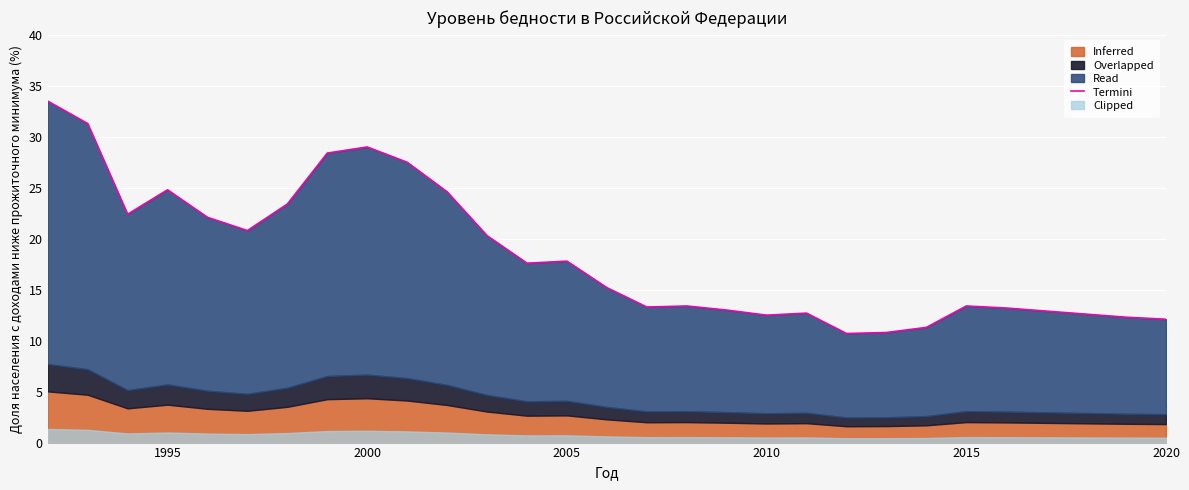

How many points are higher than both their immediate neighbors (excluding endpoints)?

6